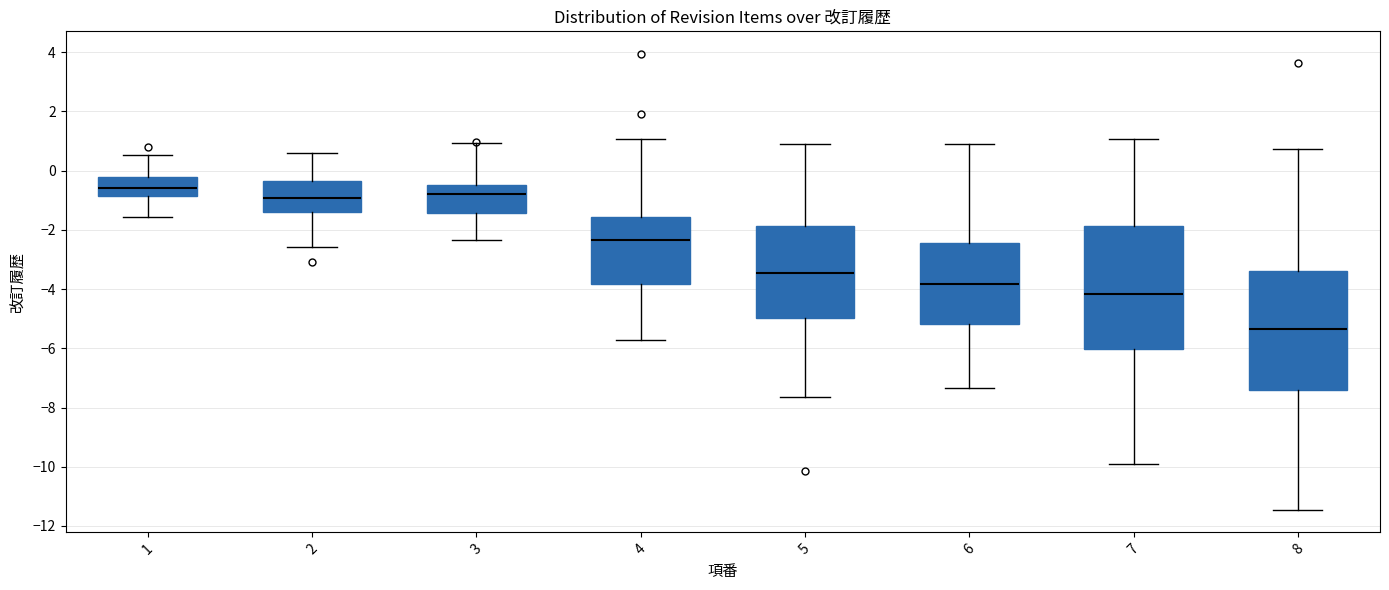

Where does the upper whisker of the box at x = 8 end on the y-axis? The values are not printed on the chart, so give them approximately, as read against the axis.

0.8